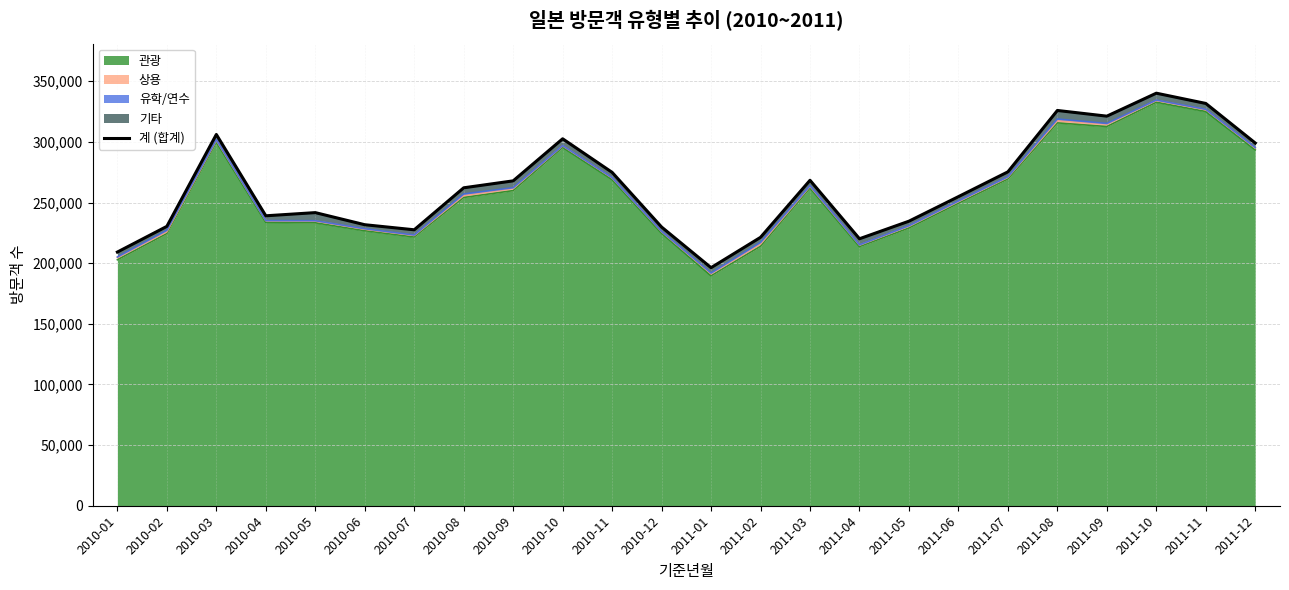

What is the difference between the maximum and minimum values?

143871